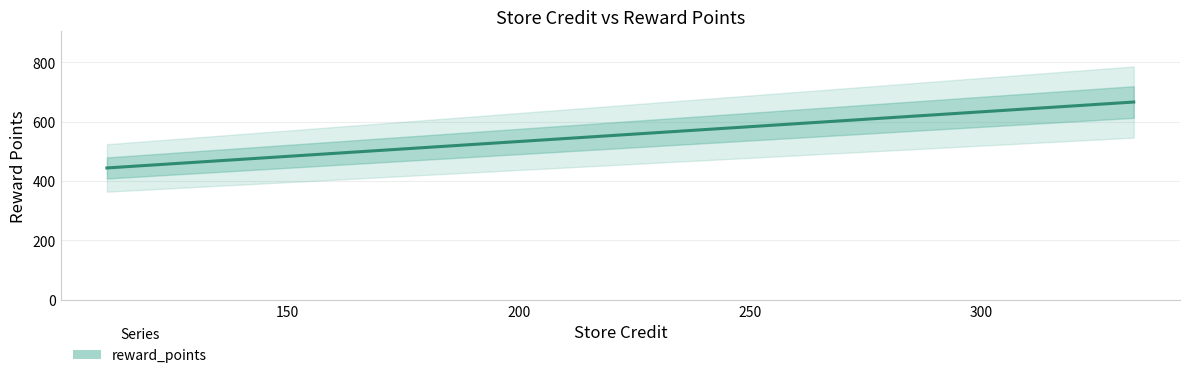

Reading right to left, list all the values displayed in this chart.

666	555	444